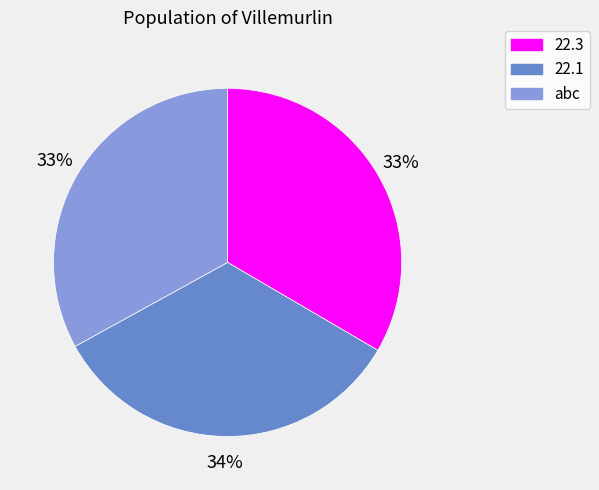

How many segments does this pie chart have?

3